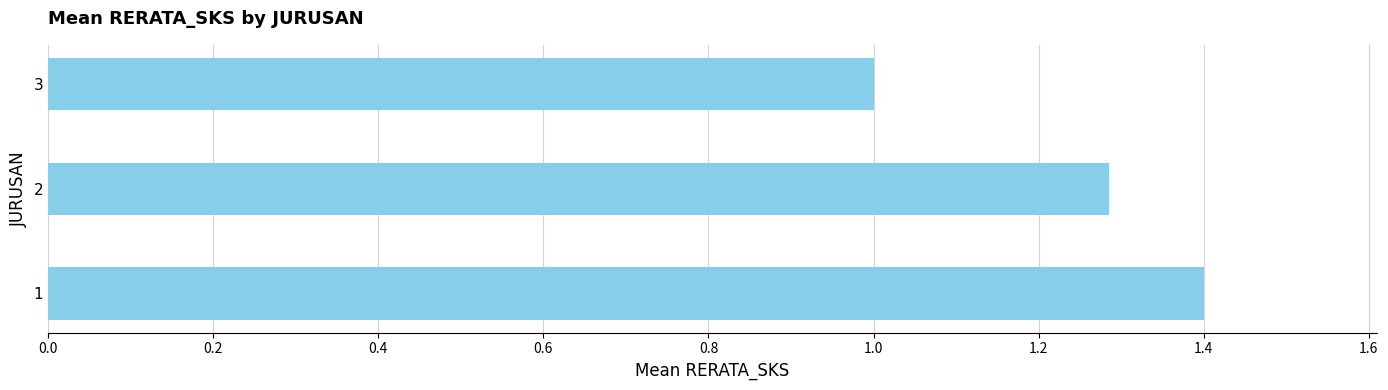

How many values exceed 1?

2